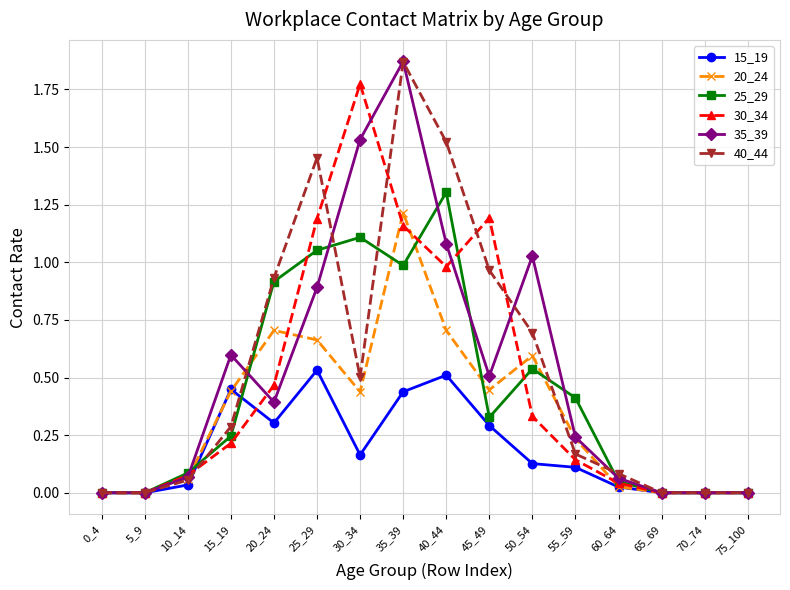

In 40_44, how many points are higher than both neighbors (excluding endpoints)?

2